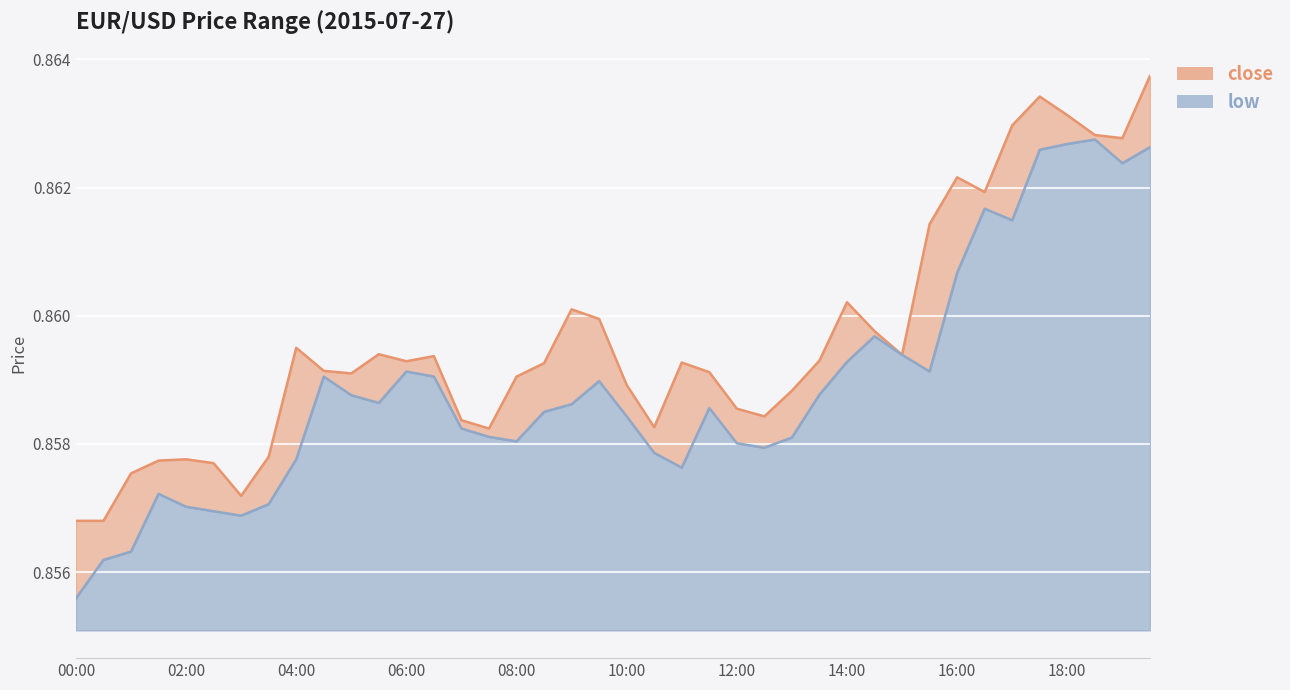

At how many categories does at least one series exceed 0?

40